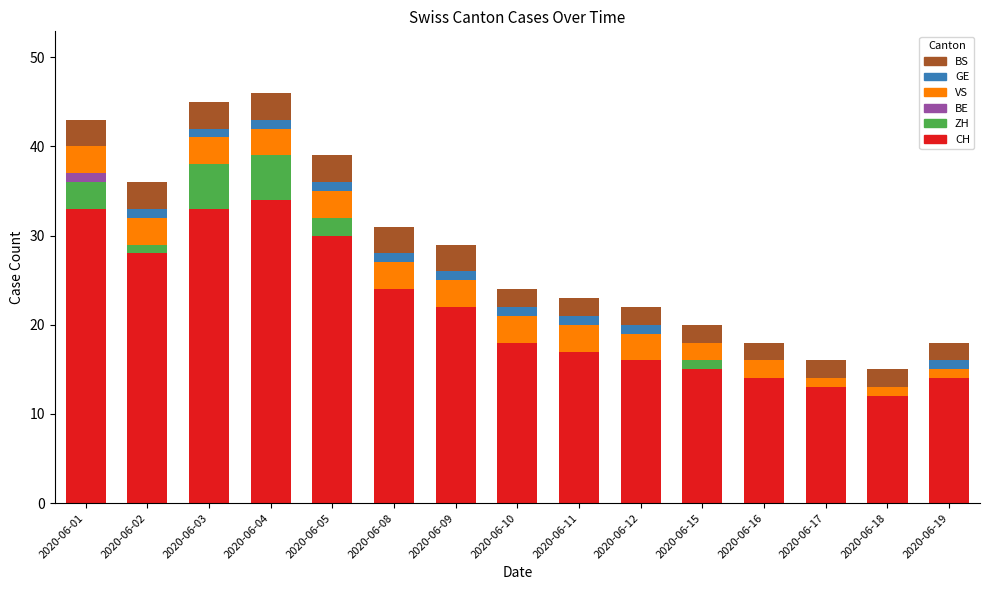

List the series in order of their peak value, lowest first.

BE, GE, VS, BS, ZH, CH